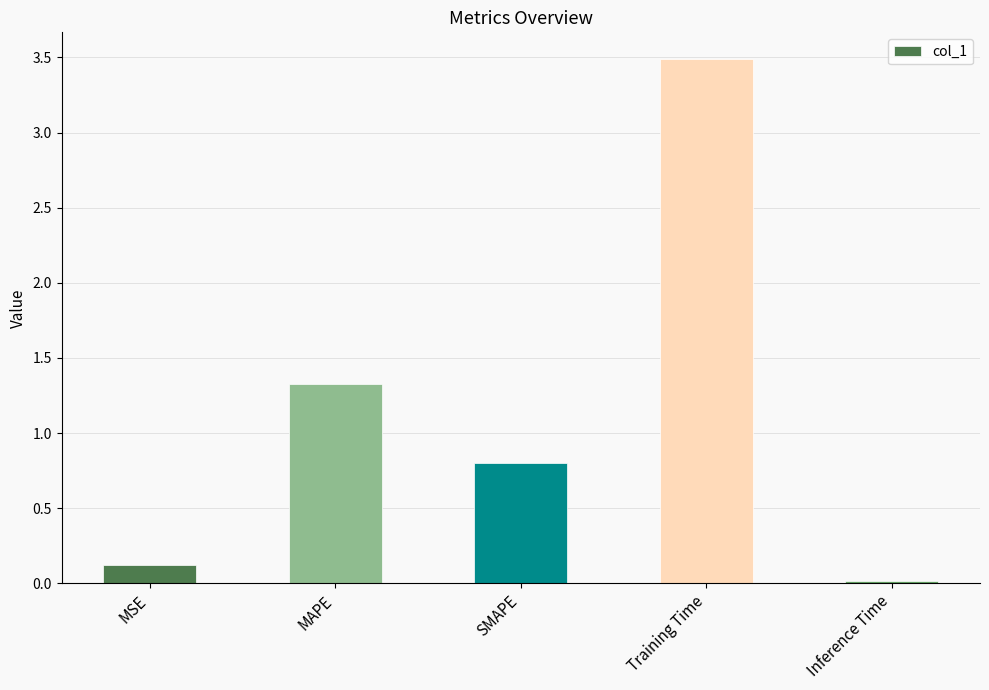

List the labels in order of value, smallest first.

Inference Time, MSE, SMAPE, MAPE, Training Time